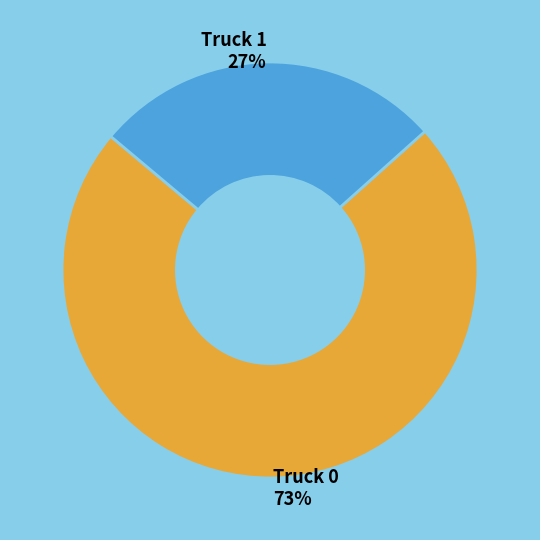

To the nearest percent, what percentage of the pie is Truck 0?

73%